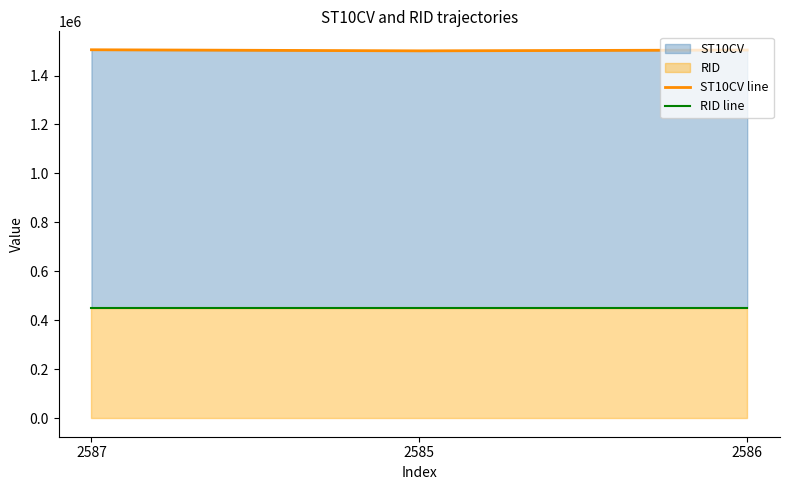

Reading right to left, transcribe all the data shown in this chart.

ST10CV line: 1504000	1500720	1505150
RID line: 451545	451545	451545